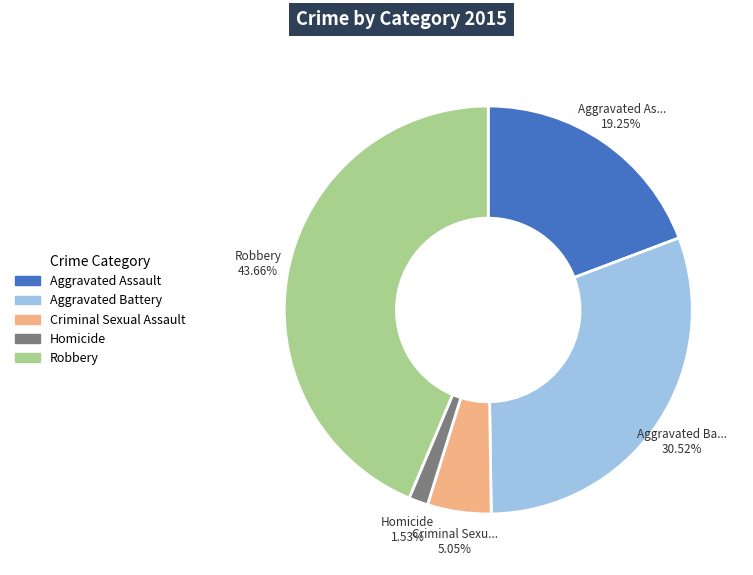

What percentage do Aggravated Battery and Homicide together represent?

32.0%